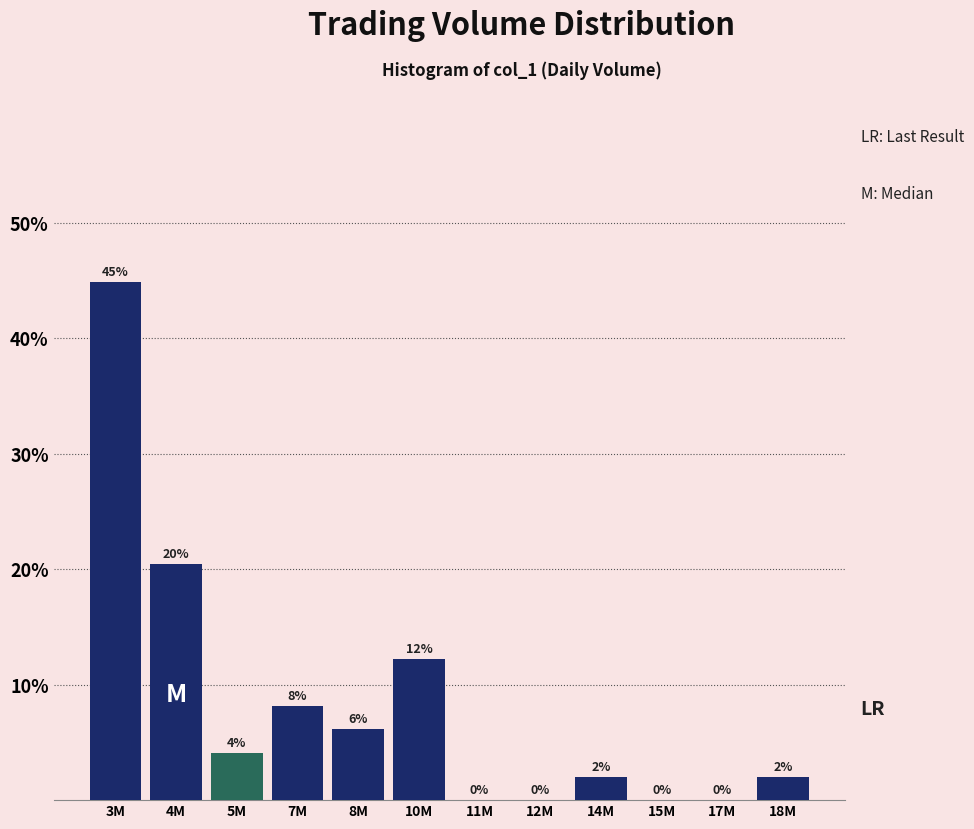

Between 7M and 4M, which is larger?

4M